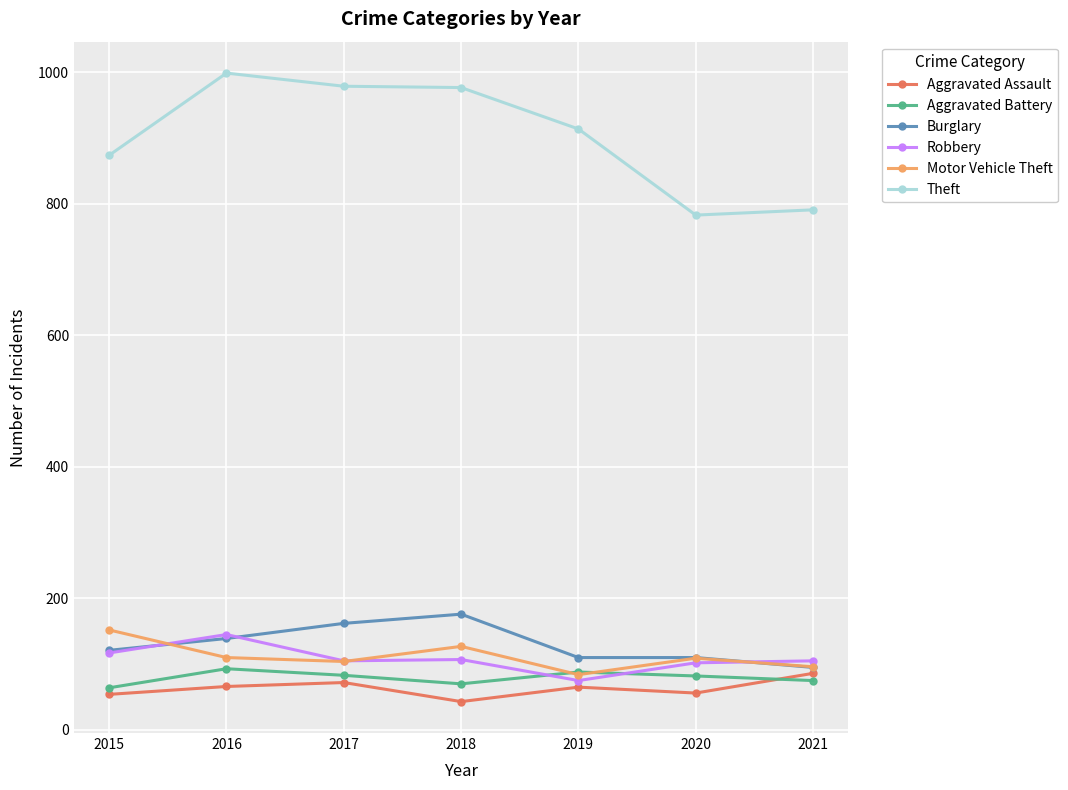

What is the average value of the Aggravated Assault series?

63